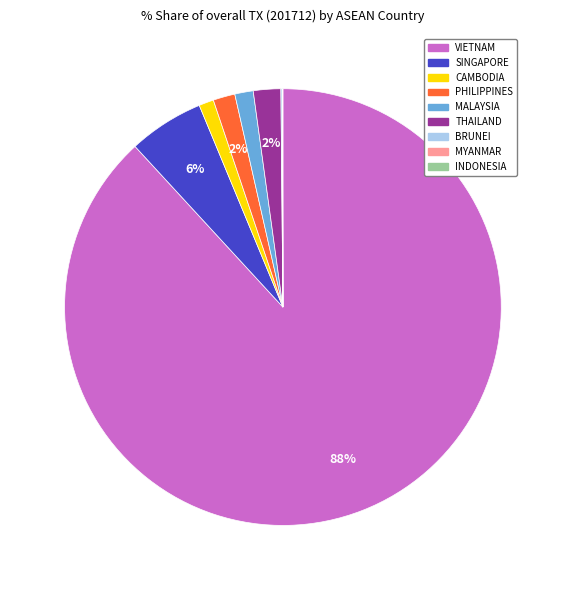

The VIETNAM slice represents 88% of the pie. True or false?

True